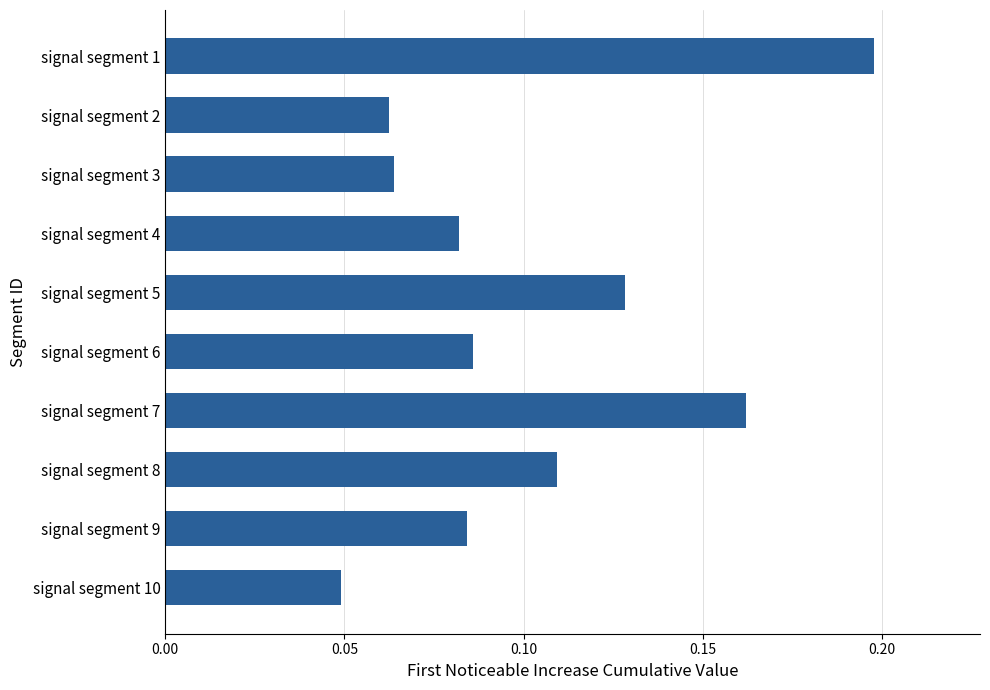

What is the change in value from signal segment 8 to signal segment 1?

+0.1